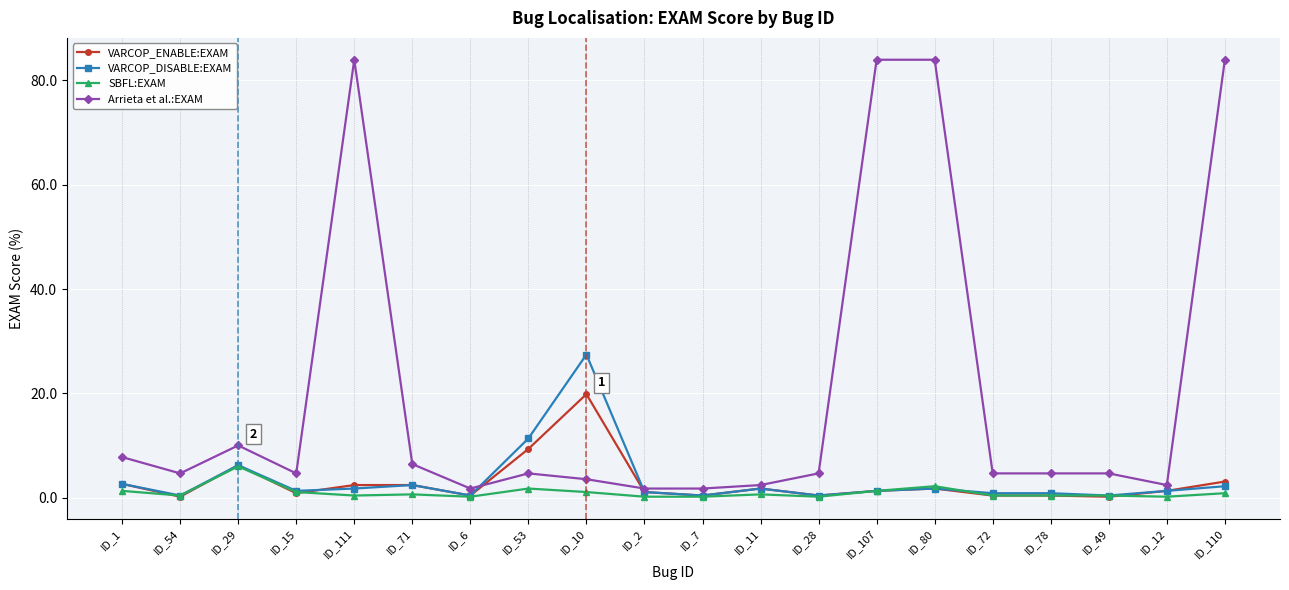

What is the maximum value shown in the chart?

83.9